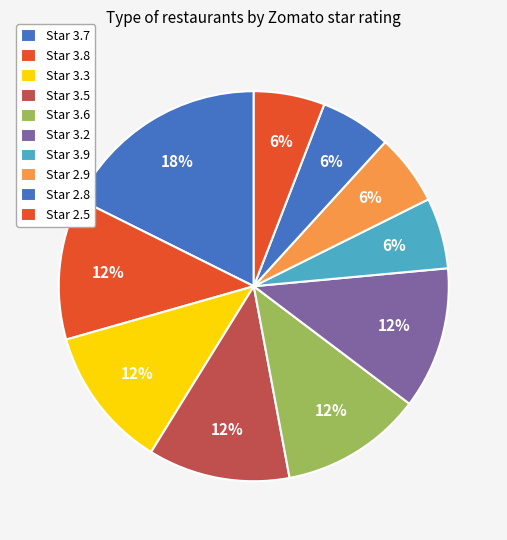

How many segments does this pie chart have?

10